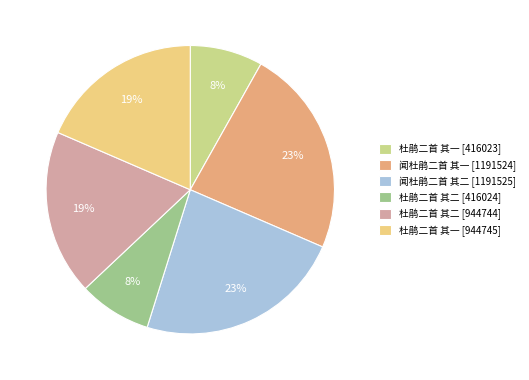

To the nearest percent, what percentage of the pie is 杜鹃二首 其一 [944745]?

19%